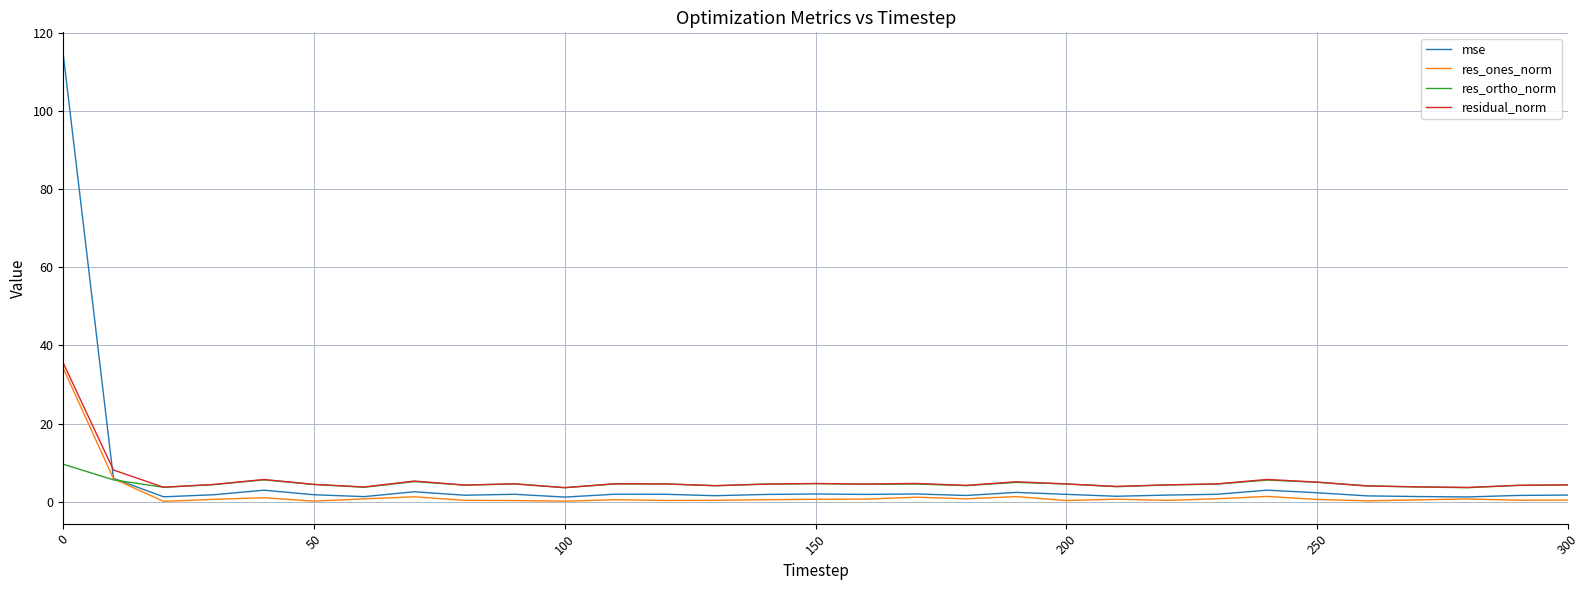

What are all the series names shown in the legend?

mse, res_ones_norm, res_ortho_norm, residual_norm